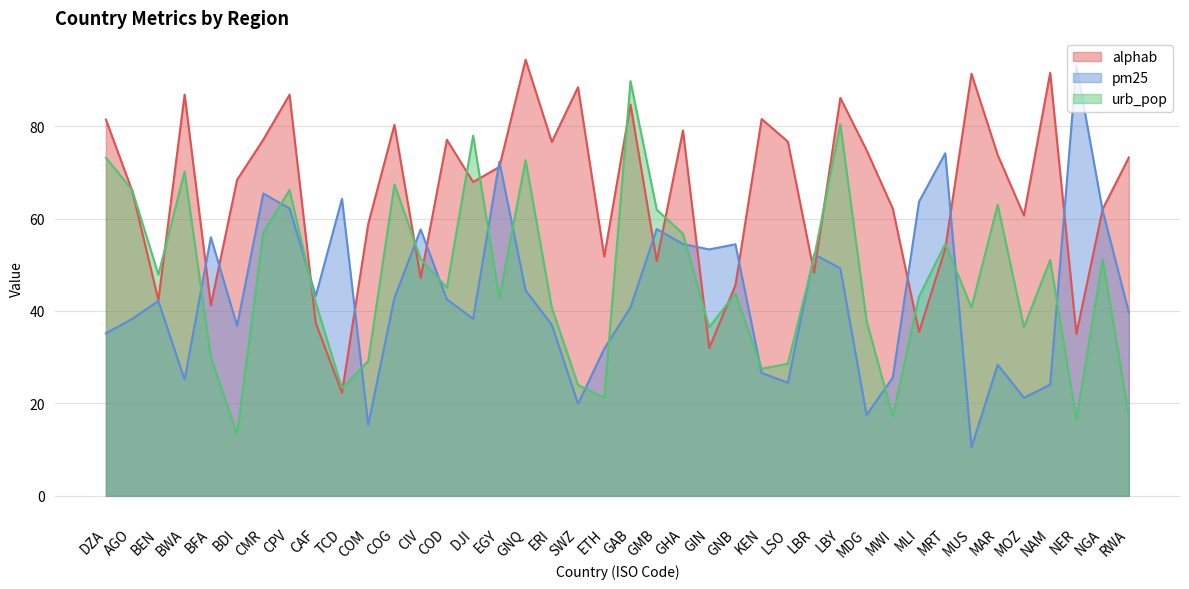

At how many categories does at least one series exceed 37?

40